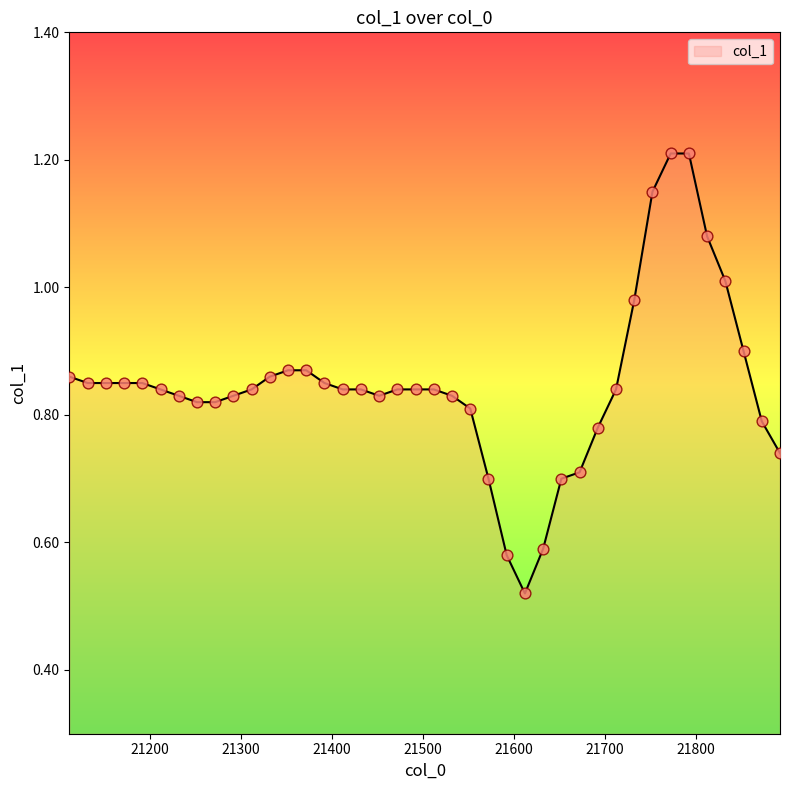

What is the greatest value displayed?

1.2